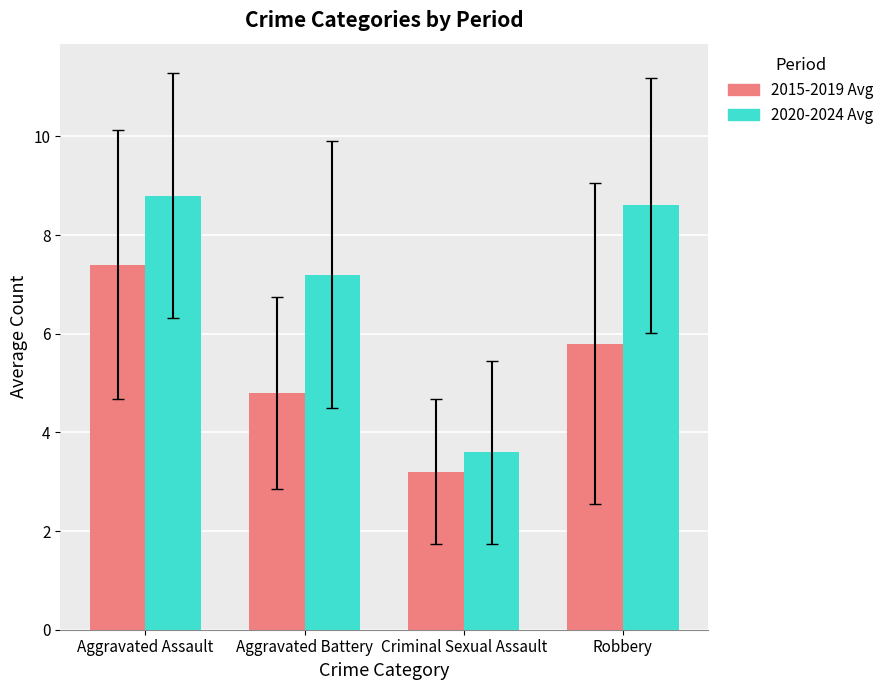

What is the value of the 2015-2019 Avg bar at the 4th from the left?

5.8